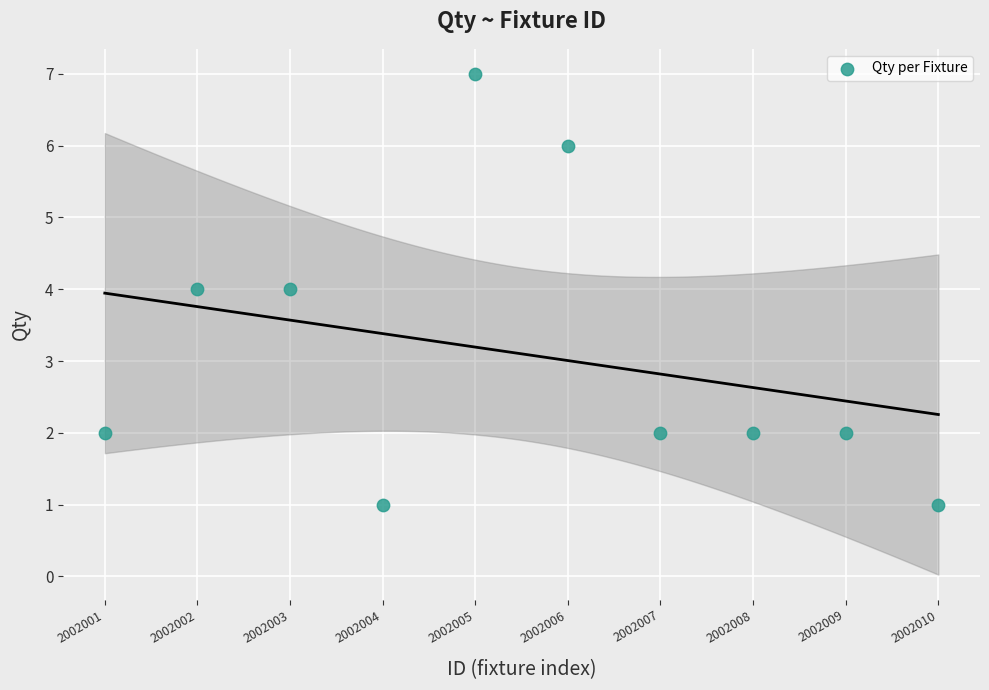

What is the range of X values (max minus min)?

9